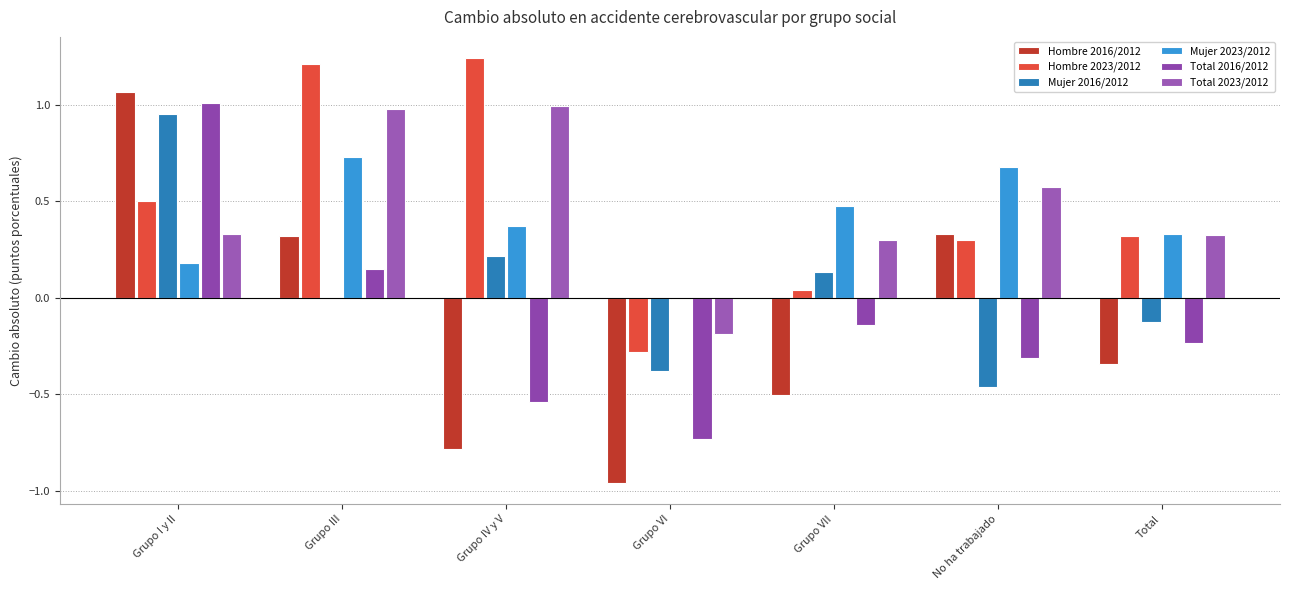

What is the label of the 1st bar from the left?

Grupo I y II